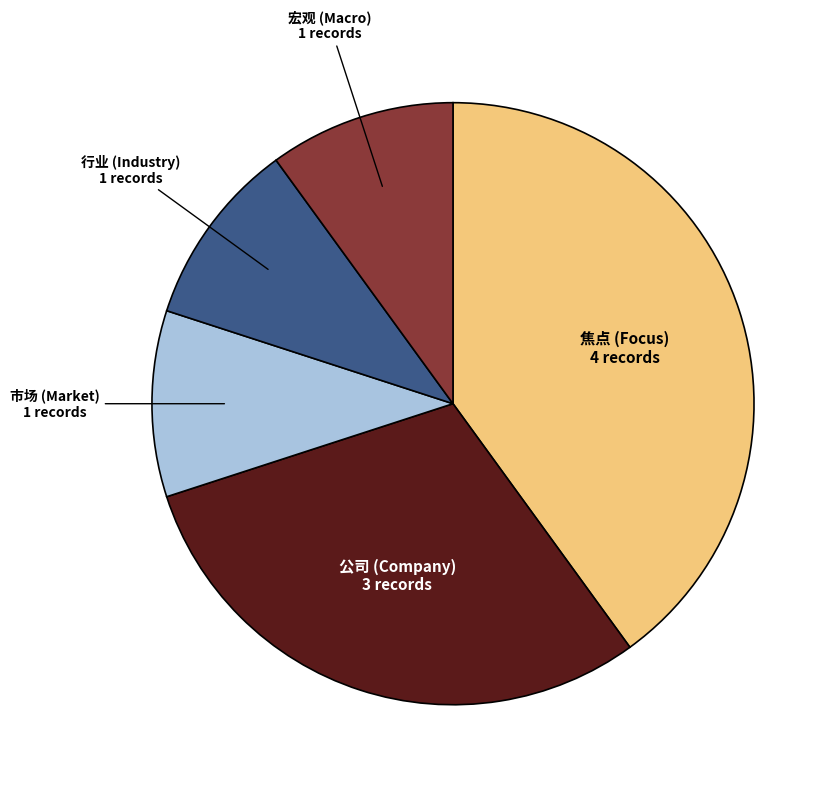

Is there any slice that represents more than half of the pie?

No